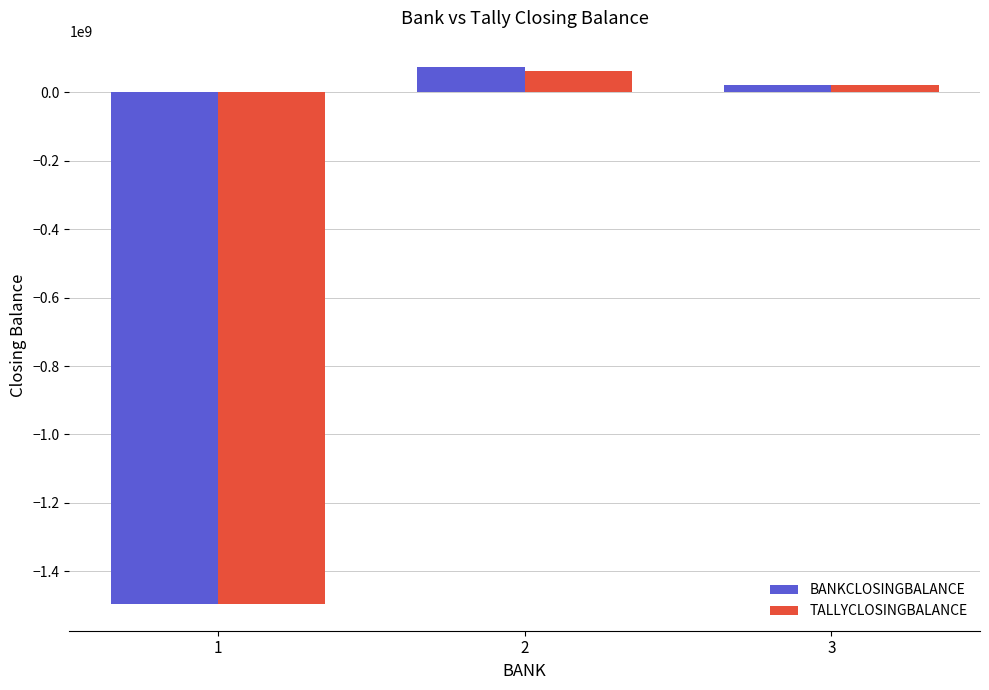

What is the highest value of the BANKCLOSINGBALANCE series?

72668790.2